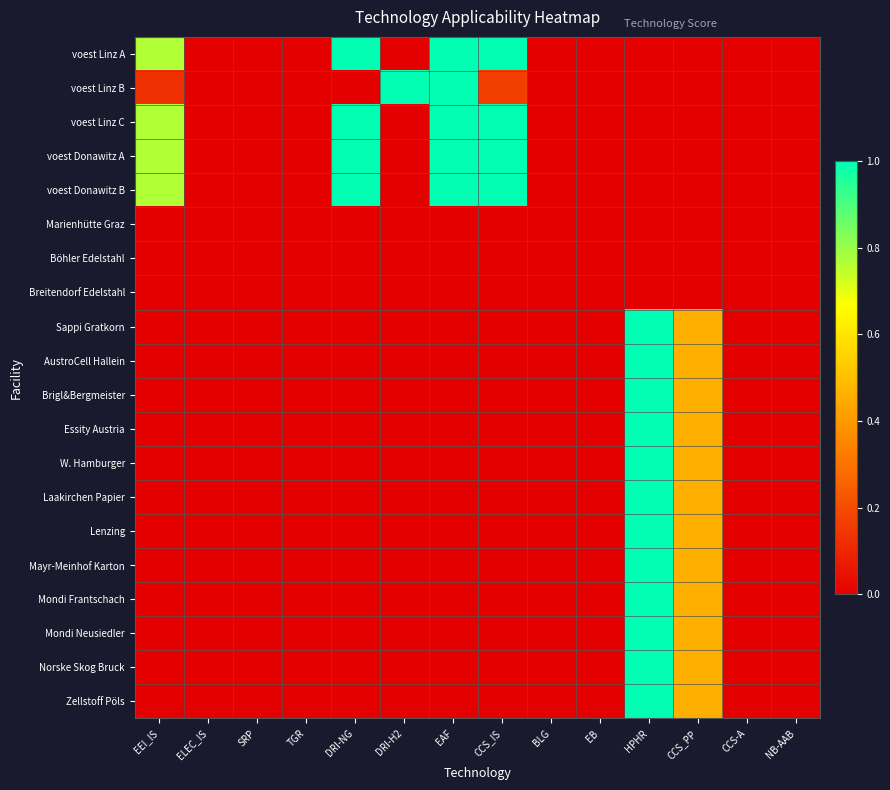

Reading right to left, list all the values displayed in this chart.

voest Linz A: NB-AAB=0.0	CCS-A=0.0	CCS_PP=0.0	HPHR=0.0	EB=0.0	BLG=0.0	CCS_IS=1.0	EAF=1.0	DRI-H2=0.0	DRI-NG=1.0	TGR=0.0	SRP=0.0	ELEC_IS=0.0	EEI_IS=0.8
voest Linz B: NB-AAB=0.0	CCS-A=0.0	CCS_PP=0.0	HPHR=0.0	EB=0.0	BLG=0.0	CCS_IS=0.2	EAF=1.0	DRI-H2=1.0	DRI-NG=0.0	TGR=0.0	SRP=0.0	ELEC_IS=0.0	EEI_IS=0.1
voest Linz C: NB-AAB=0.0	CCS-A=0.0	CCS_PP=0.0	HPHR=0.0	EB=0.0	BLG=0.0	CCS_IS=1.0	EAF=1.0	DRI-H2=0.0	DRI-NG=1.0	TGR=0.0	SRP=0.0	ELEC_IS=0.0	EEI_IS=0.8
voest Donawitz A: NB-AAB=0.0	CCS-A=0.0	CCS_PP=0.0	HPHR=0.0	EB=0.0	BLG=0.0	CCS_IS=1.0	EAF=1.0	DRI-H2=0.0	DRI-NG=1.0	TGR=0.0	SRP=0.0	ELEC_IS=0.0	EEI_IS=0.8
voest Donawitz B: NB-AAB=0.0	CCS-A=0.0	CCS_PP=0.0	HPHR=0.0	EB=0.0	BLG=0.0	CCS_IS=1.0	EAF=1.0	DRI-H2=0.0	DRI-NG=1.0	TGR=0.0	SRP=0.0	ELEC_IS=0.0	EEI_IS=0.8
Marienhütte Graz: NB-AAB=0.0	CCS-A=0.0	CCS_PP=0.0	HPHR=0.0	EB=0.0	BLG=0.0	CCS_IS=0.0	EAF=0.0	DRI-H2=0.0	DRI-NG=0.0	TGR=0.0	SRP=0.0	ELEC_IS=0.0	EEI_IS=0.0
Böhler Edelstahl: NB-AAB=0.0	CCS-A=0.0	CCS_PP=0.0	HPHR=0.0	EB=0.0	BLG=0.0	CCS_IS=0.0	EAF=0.0	DRI-H2=0.0	DRI-NG=0.0	TGR=0.0	SRP=0.0	ELEC_IS=0.0	EEI_IS=0.0
Breitendorf Edelstahl: NB-AAB=0.0	CCS-A=0.0	CCS_PP=0.0	HPHR=0.0	EB=0.0	BLG=0.0	CCS_IS=0.0	EAF=0.0	DRI-H2=0.0	DRI-NG=0.0	TGR=0.0	SRP=0.0	ELEC_IS=0.0	EEI_IS=0.0
Sappi Gratkorn: NB-AAB=0.0	CCS-A=0.0	CCS_PP=0.5	HPHR=1.0	EB=0.0	BLG=0.0	CCS_IS=0.0	EAF=0.0	DRI-H2=0.0	DRI-NG=0.0	TGR=0.0	SRP=0.0	ELEC_IS=0.0	EEI_IS=0.0
AustroCell Hallein: NB-AAB=0.0	CCS-A=0.0	CCS_PP=0.5	HPHR=1.0	EB=0.0	BLG=0.0	CCS_IS=0.0	EAF=0.0	DRI-H2=0.0	DRI-NG=0.0	TGR=0.0	SRP=0.0	ELEC_IS=0.0	EEI_IS=0.0
Brigl&Bergmeister: NB-AAB=0.0	CCS-A=0.0	CCS_PP=0.5	HPHR=1.0	EB=0.0	BLG=0.0	CCS_IS=0.0	EAF=0.0	DRI-H2=0.0	DRI-NG=0.0	TGR=0.0	SRP=0.0	ELEC_IS=0.0	EEI_IS=0.0
Essity Austria: NB-AAB=0.0	CCS-A=0.0	CCS_PP=0.5	HPHR=1.0	EB=0.0	BLG=0.0	CCS_IS=0.0	EAF=0.0	DRI-H2=0.0	DRI-NG=0.0	TGR=0.0	SRP=0.0	ELEC_IS=0.0	EEI_IS=0.0
W. Hamburger: NB-AAB=0.0	CCS-A=0.0	CCS_PP=0.5	HPHR=1.0	EB=0.0	BLG=0.0	CCS_IS=0.0	EAF=0.0	DRI-H2=0.0	DRI-NG=0.0	TGR=0.0	SRP=0.0	ELEC_IS=0.0	EEI_IS=0.0
Laakirchen Papier: NB-AAB=0.0	CCS-A=0.0	CCS_PP=0.5	HPHR=1.0	EB=0.0	BLG=0.0	CCS_IS=0.0	EAF=0.0	DRI-H2=0.0	DRI-NG=0.0	TGR=0.0	SRP=0.0	ELEC_IS=0.0	EEI_IS=0.0
Lenzing: NB-AAB=0.0	CCS-A=0.0	CCS_PP=0.5	HPHR=1.0	EB=0.0	BLG=0.0	CCS_IS=0.0	EAF=0.0	DRI-H2=0.0	DRI-NG=0.0	TGR=0.0	SRP=0.0	ELEC_IS=0.0	EEI_IS=0.0
Mayr-Meinhof Karton: NB-AAB=0.0	CCS-A=0.0	CCS_PP=0.5	HPHR=1.0	EB=0.0	BLG=0.0	CCS_IS=0.0	EAF=0.0	DRI-H2=0.0	DRI-NG=0.0	TGR=0.0	SRP=0.0	ELEC_IS=0.0	EEI_IS=0.0
Mondi Frantschach: NB-AAB=0.0	CCS-A=0.0	CCS_PP=0.5	HPHR=1.0	EB=0.0	BLG=0.0	CCS_IS=0.0	EAF=0.0	DRI-H2=0.0	DRI-NG=0.0	TGR=0.0	SRP=0.0	ELEC_IS=0.0	EEI_IS=0.0
Mondi Neusiedler: NB-AAB=0.0	CCS-A=0.0	CCS_PP=0.5	HPHR=1.0	EB=0.0	BLG=0.0	CCS_IS=0.0	EAF=0.0	DRI-H2=0.0	DRI-NG=0.0	TGR=0.0	SRP=0.0	ELEC_IS=0.0	EEI_IS=0.0
Norske Skog Bruck: NB-AAB=0.0	CCS-A=0.0	CCS_PP=0.5	HPHR=1.0	EB=0.0	BLG=0.0	CCS_IS=0.0	EAF=0.0	DRI-H2=0.0	DRI-NG=0.0	TGR=0.0	SRP=0.0	ELEC_IS=0.0	EEI_IS=0.0
Zellstoff Pöls: NB-AAB=0.0	CCS-A=0.0	CCS_PP=0.5	HPHR=1.0	EB=0.0	BLG=0.0	CCS_IS=0.0	EAF=0.0	DRI-H2=0.0	DRI-NG=0.0	TGR=0.0	SRP=0.0	ELEC_IS=0.0	EEI_IS=0.0